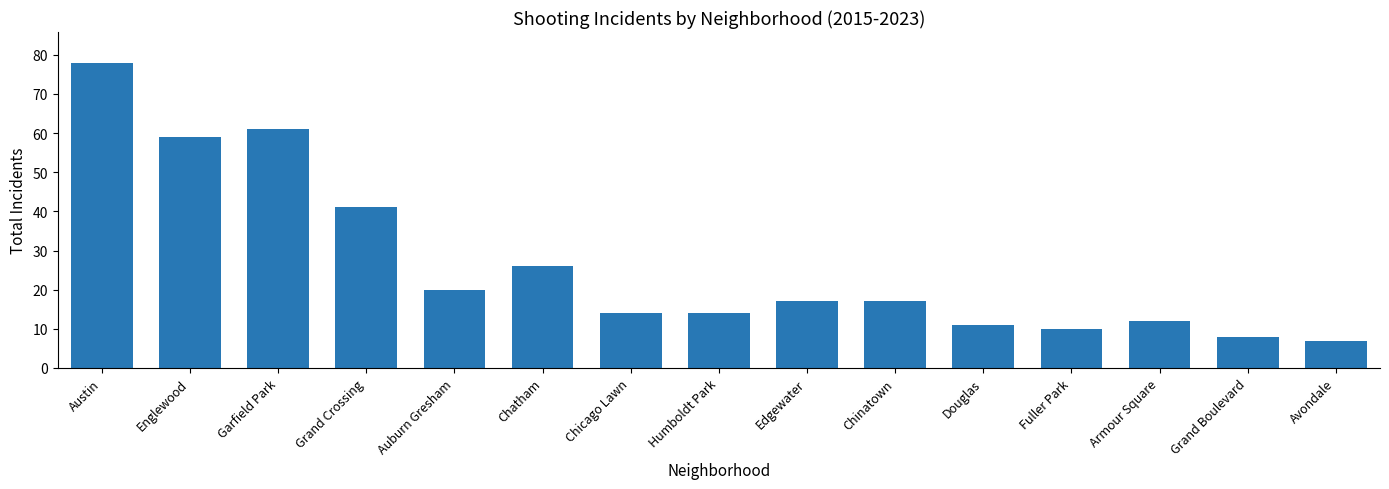

Reading left to right, what are all the values shown in this chart?

Austin=78	Englewood=59	Garfield Park=61	Grand Crossing=41	Auburn Gresham=20	Chatham=26	Chicago Lawn=14	Humboldt Park=14	Edgewater=17	Chinatown=17	Douglas=11	Fuller Park=10	Armour Square=12	Grand Boulevard=8	Avondale=7